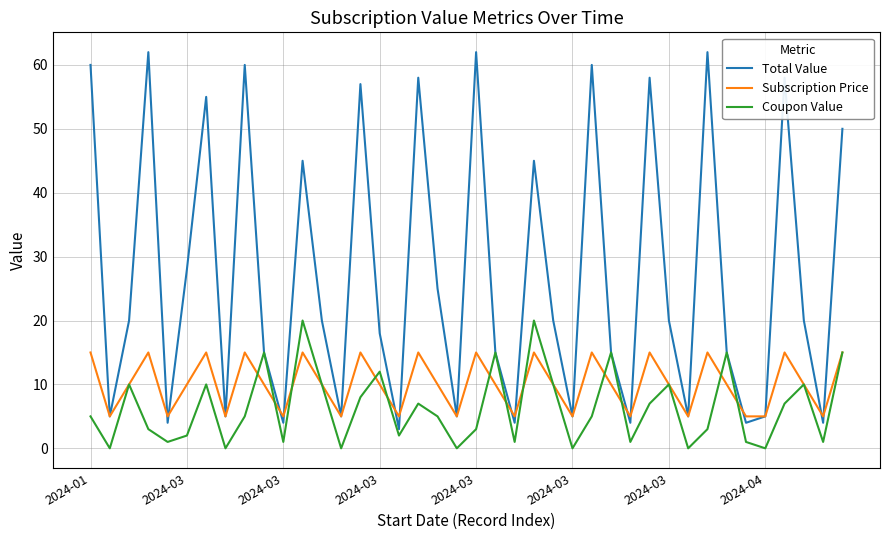

Which series has the widest spread of values?

Total Value